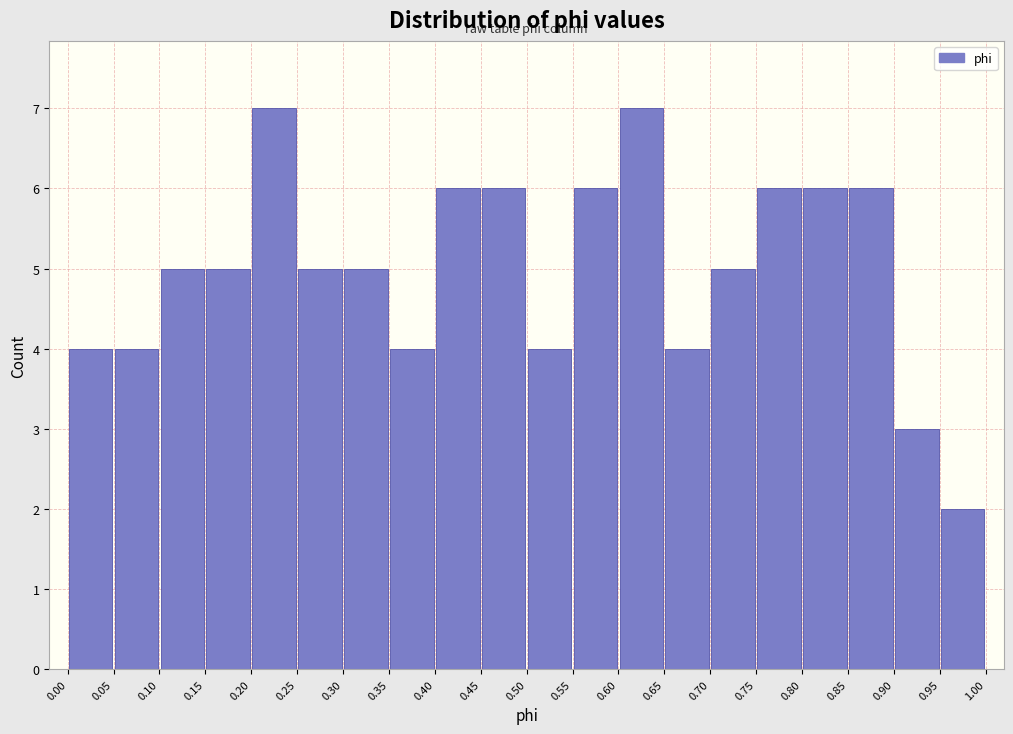

Reading left to right, transcribe this chart: for each bar, give the range it covers on the x-axis and its height. The values are not printed on the chart, so give them approximately, as read against the axis.

0.00 to 0.05: 4
0.05 to 0.10: 4
0.10 to 0.15: 5
0.15 to 0.20: 5
0.20 to 0.25: 7
0.25 to 0.30: 5
0.30 to 0.35: 5
0.35 to 0.40: 4
0.40 to 0.45: 6
0.45 to 0.50: 6
0.50 to 0.55: 4
0.55 to 0.60: 6
0.60 to 0.65: 7
0.65 to 0.70: 4
0.70 to 0.75: 5
0.75 to 0.80: 6
0.80 to 0.85: 6
0.85 to 0.90: 6
0.90 to 0.95: 3
0.95 to 1.00: 2